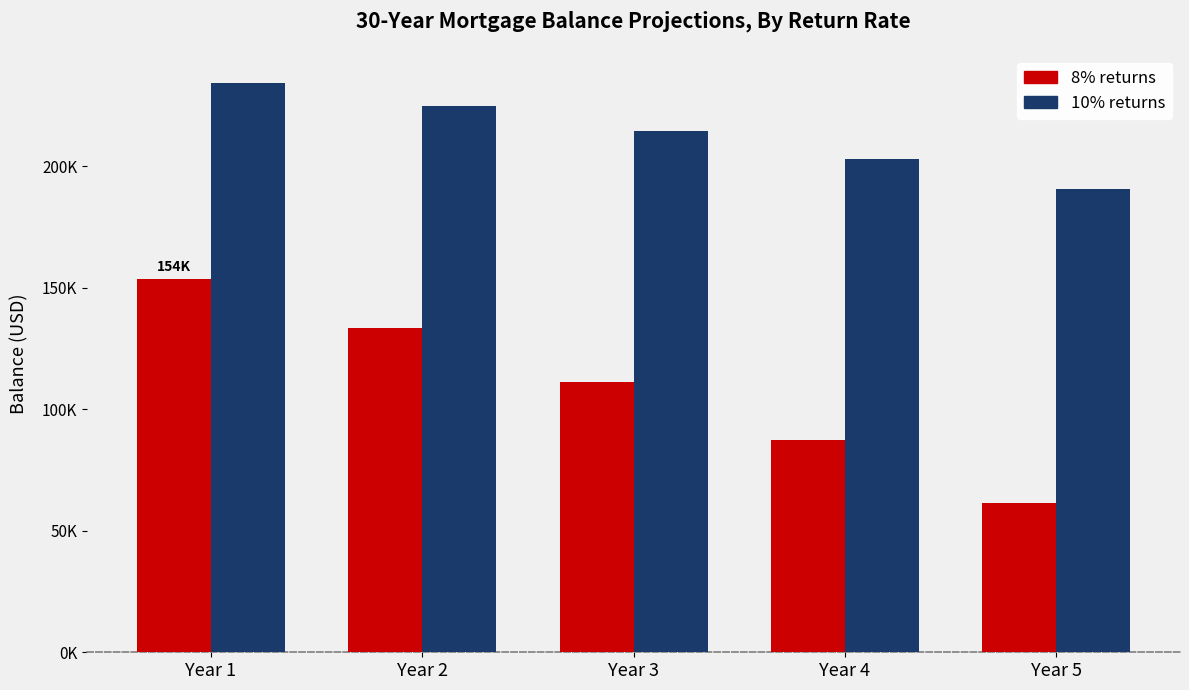

Is the value of 8% returns at Year 2 greater than the value of 10% returns at Year 3?

No